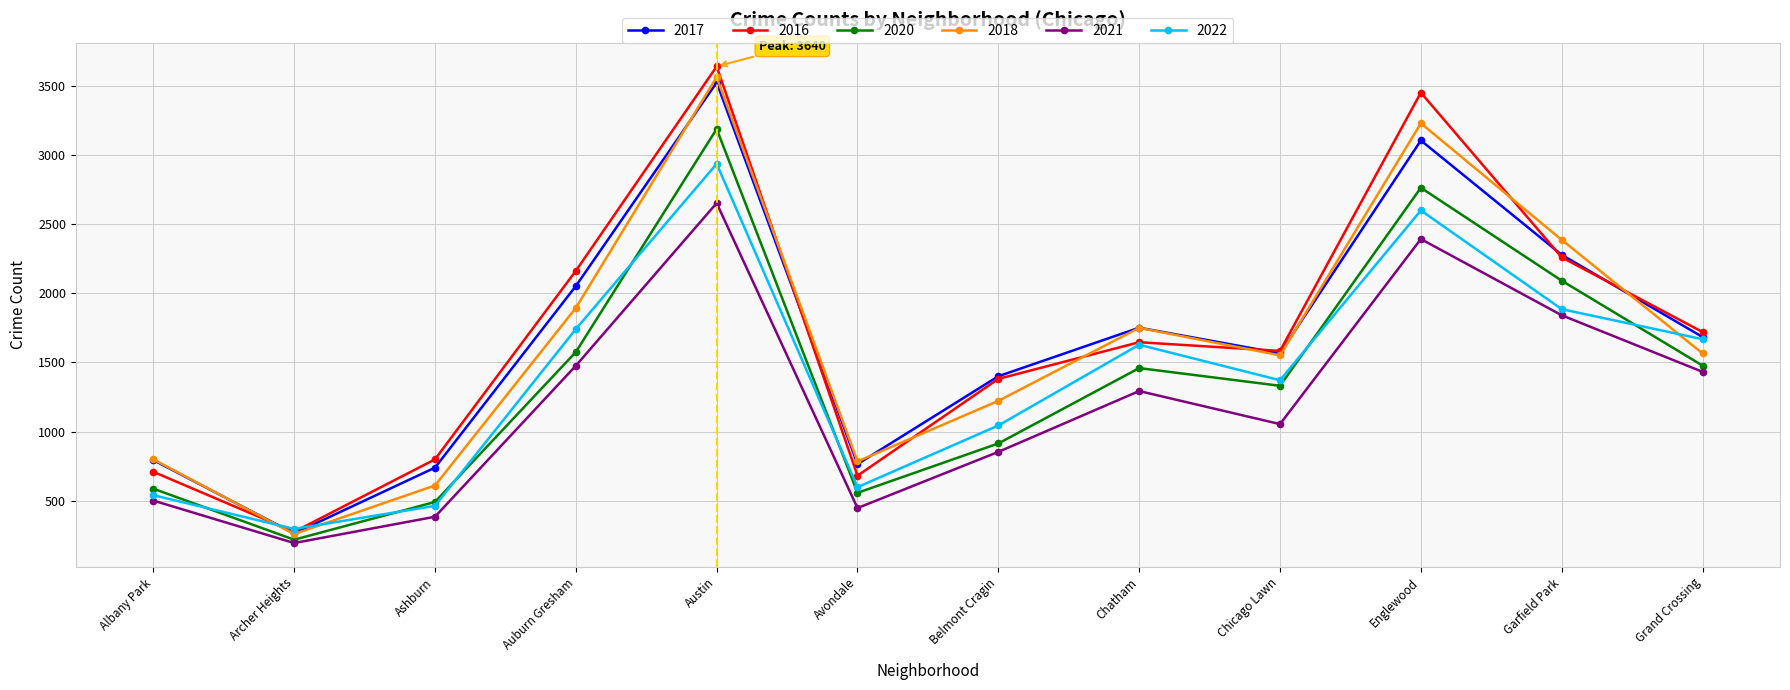

How many interior local valleys does the 2016 series have?

3